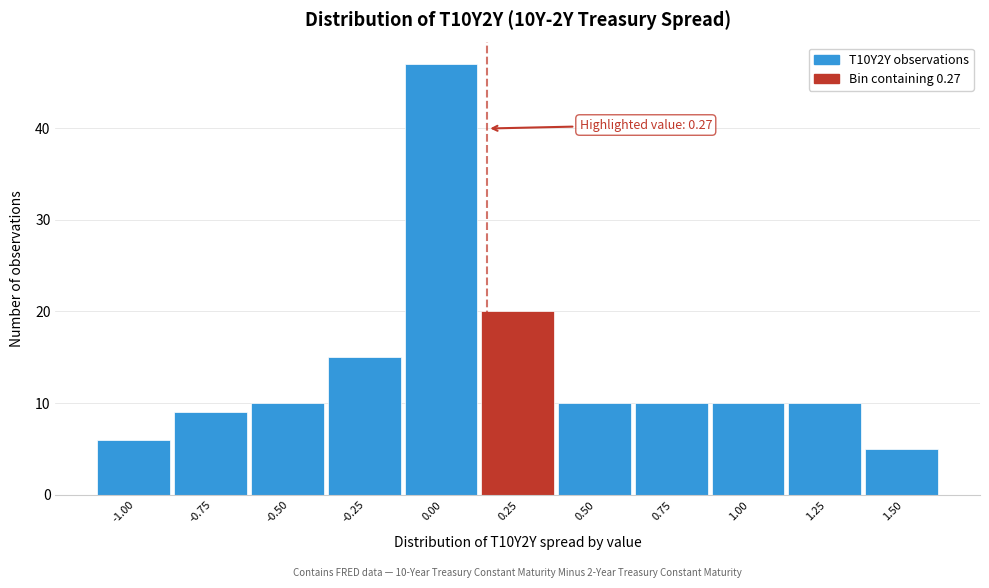

Reading left to right, list all the values displayed in this chart.

-1.00=6	-0.75=9	-0.50=10	-0.25=15	0.00=47	0.25=20	0.50=10	0.75=10	1.00=10	1.25=10	1.50=5